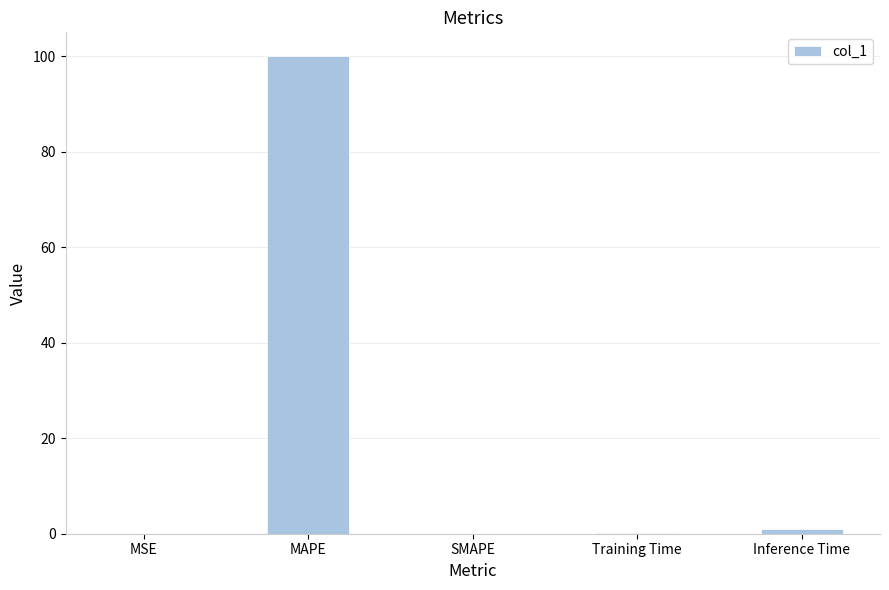

Count the number of data series in this chart.

1